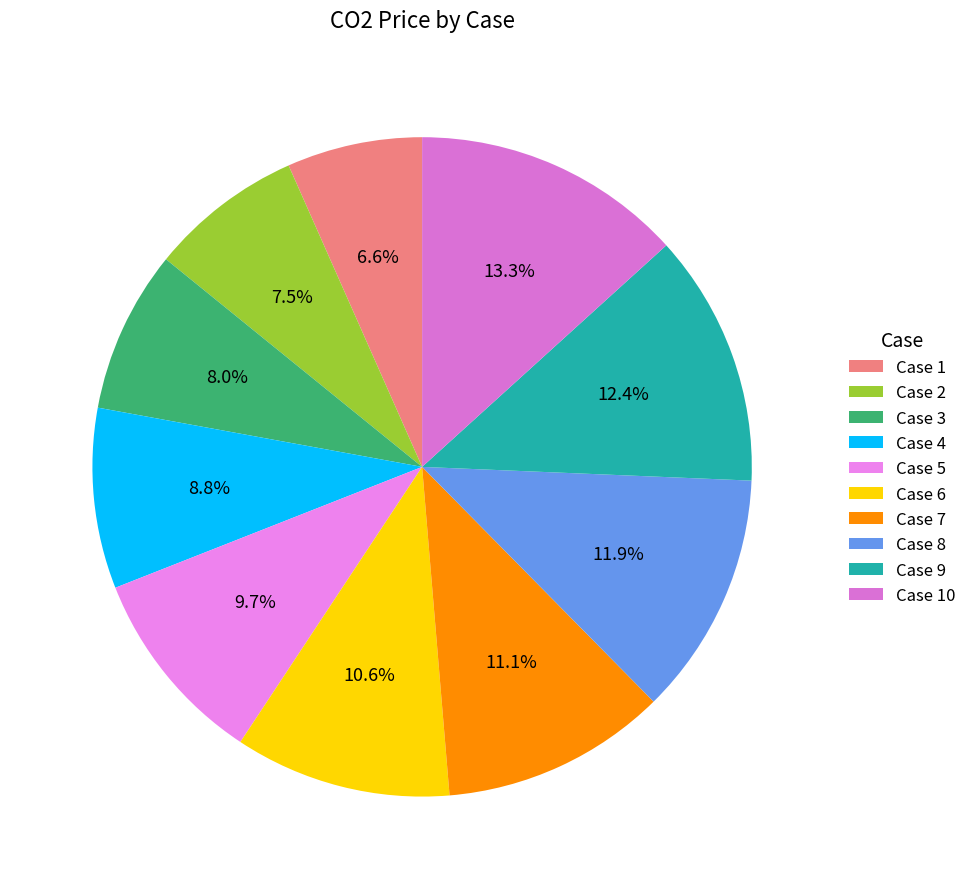

Count the number of slices in the pie.

10